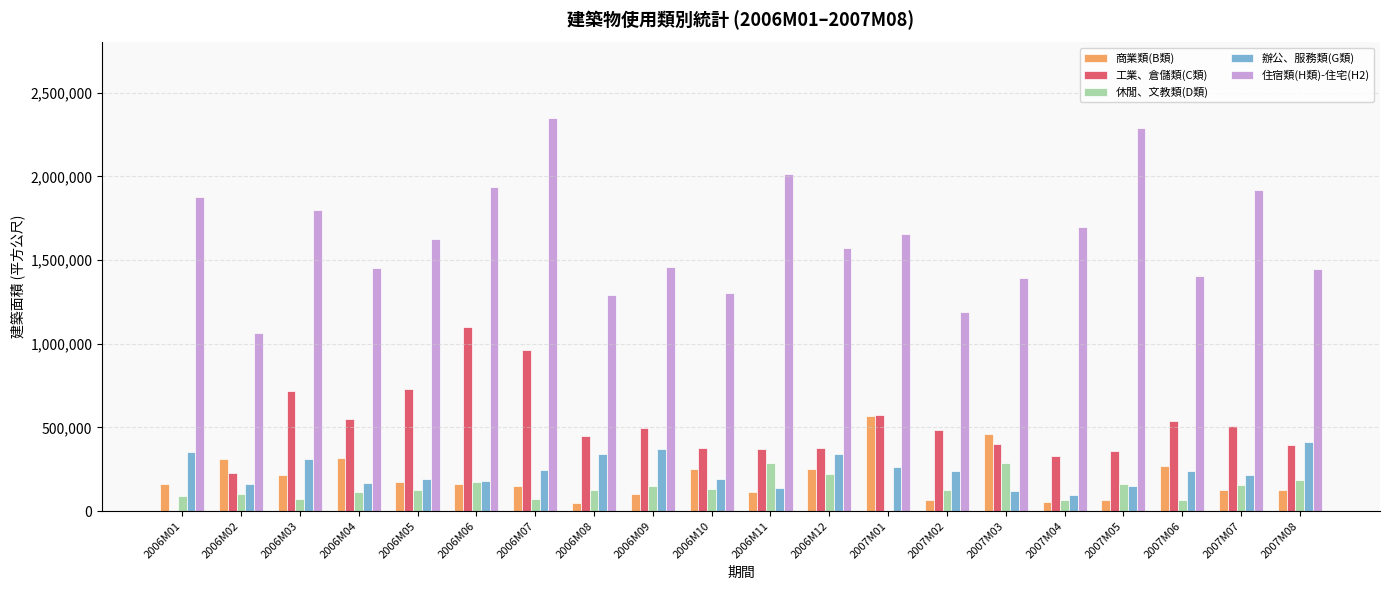

What is the maximum value shown in the chart?

2347658